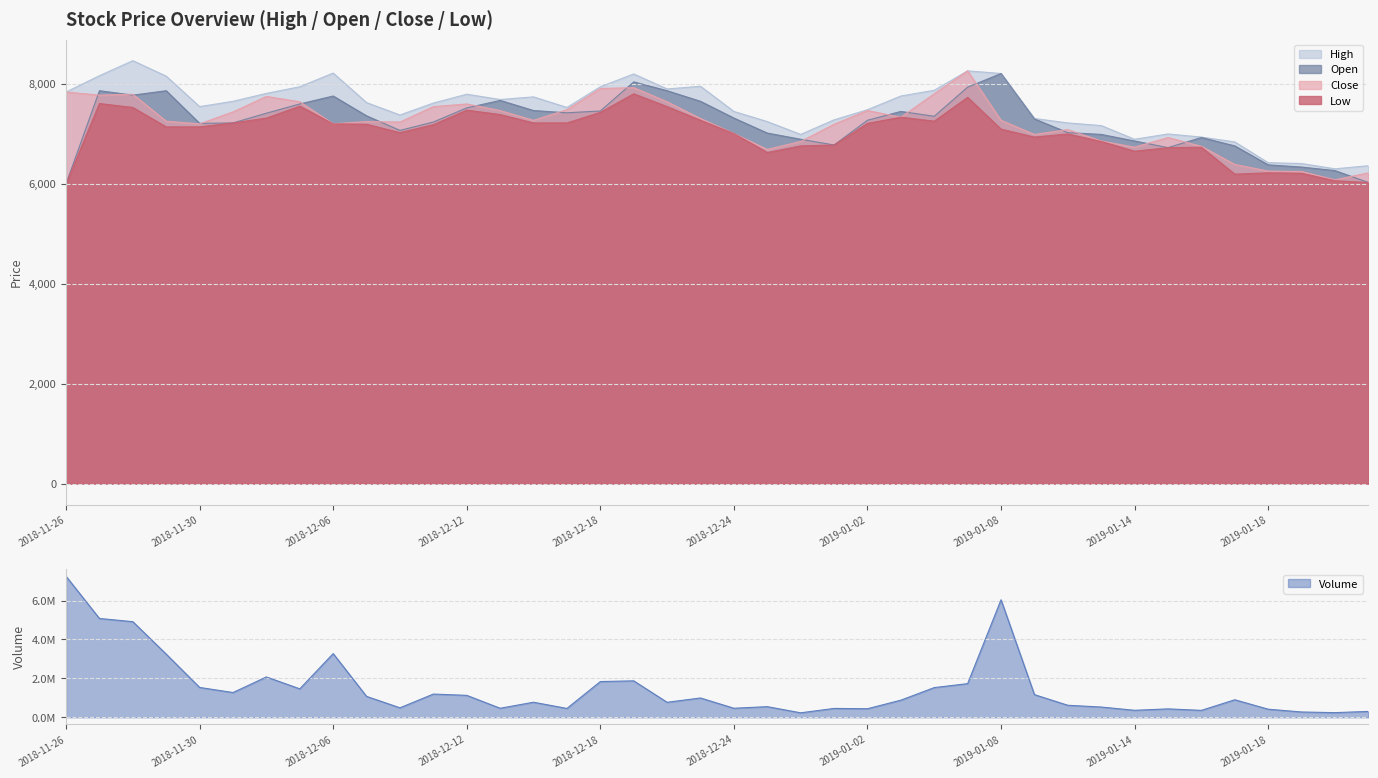

What is the lowest value of the Close series?

6083